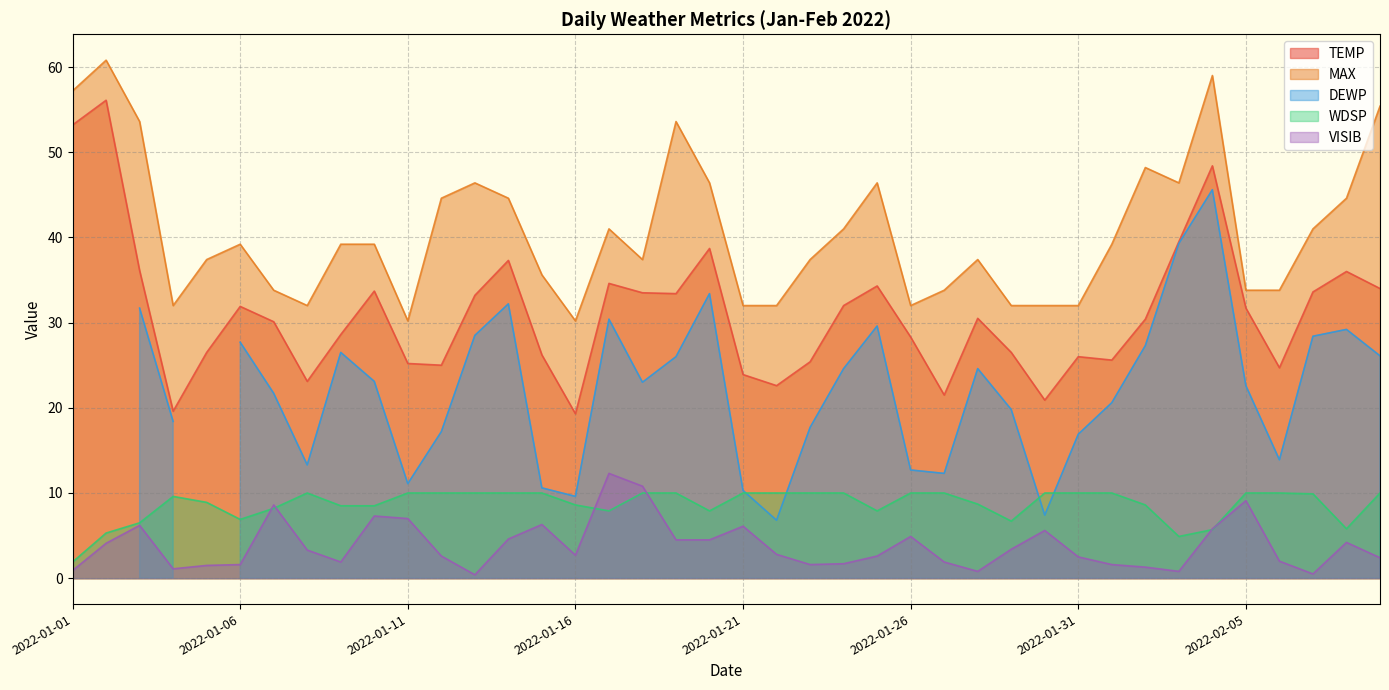

What is the highest value of the VISIB series?

12.3